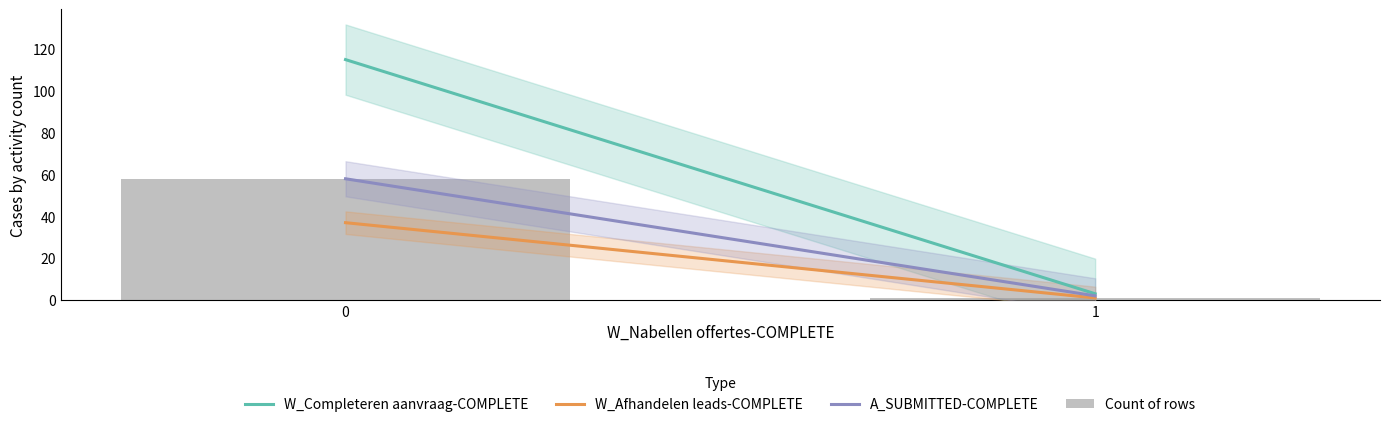

List the labels in order of value, largest first.

0, 1